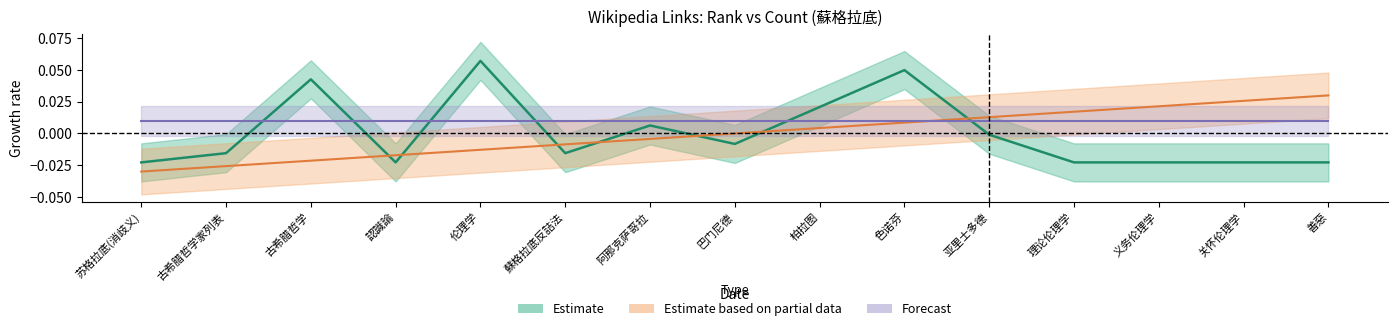

What is the label of the 11th point from the right?

伦理学